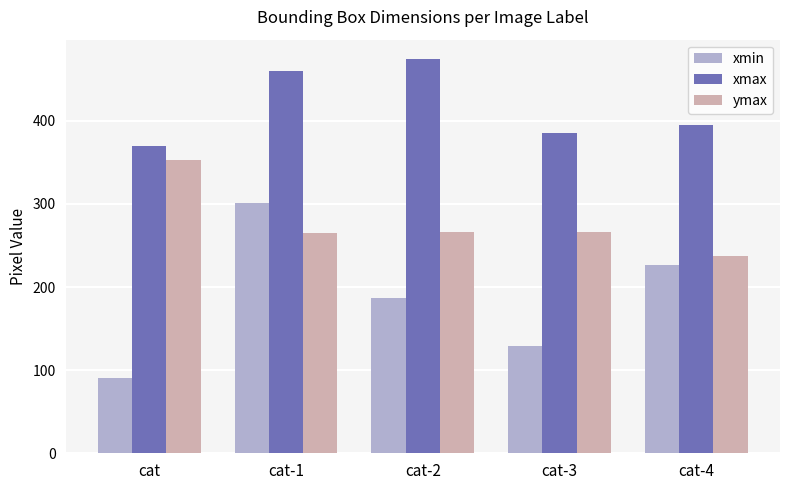

Which series has the largest total across all categories?

xmax